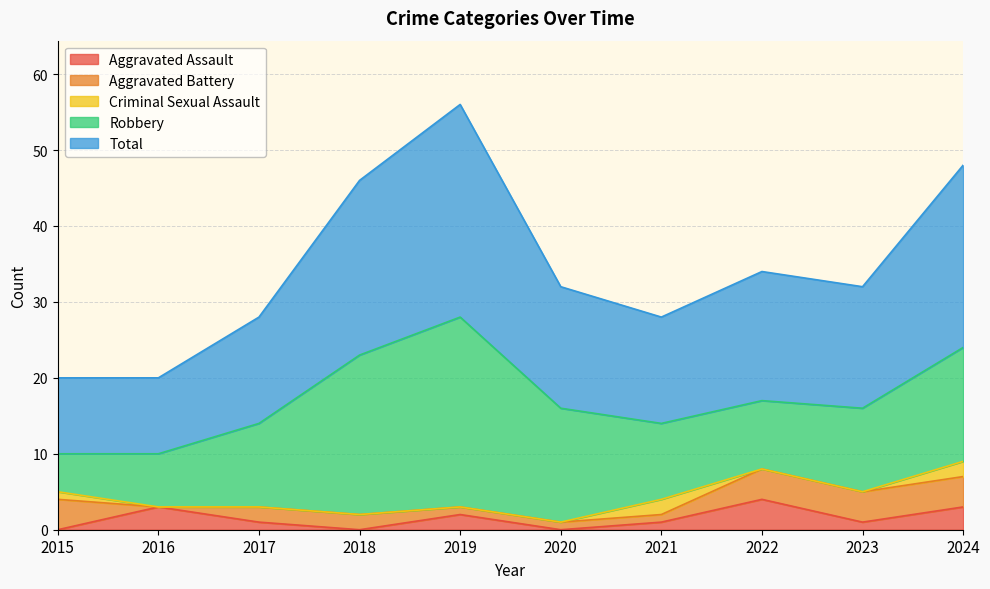

True or false: Aggravated Battery and Robbery intersect in this chart.

False